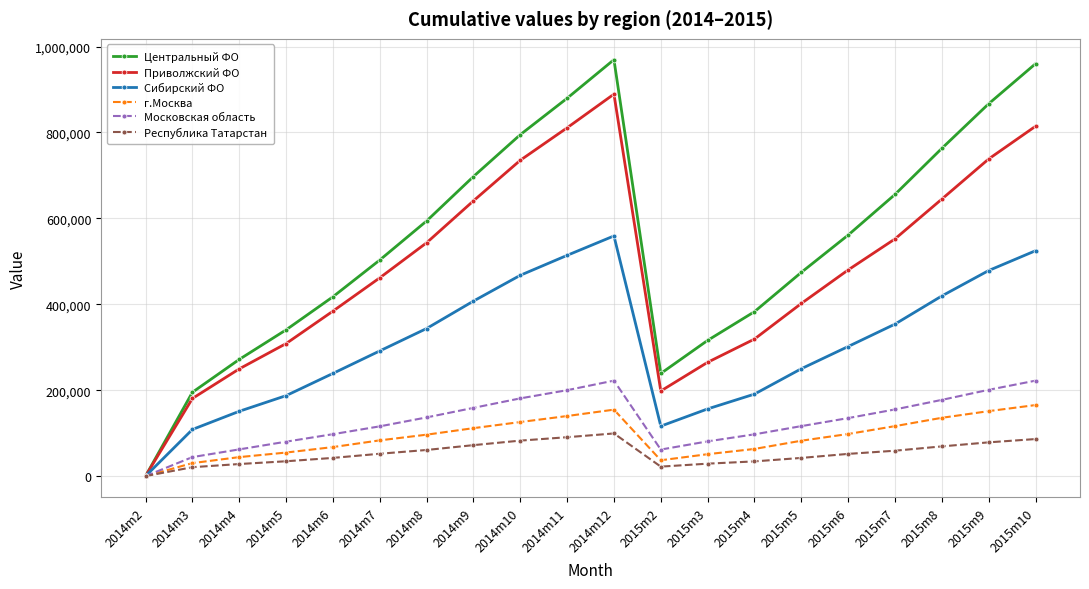

What is the total value across all series at 2014m12?

2894402